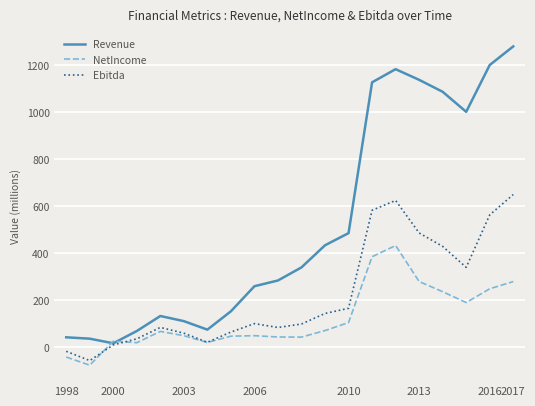

What is the average value of the Revenue series?

521.9